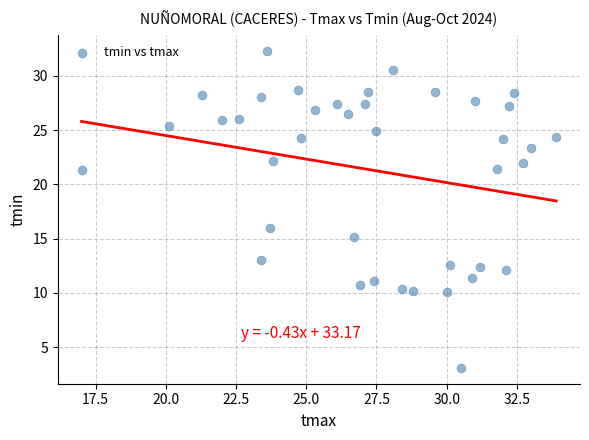

What Y value in the scatter plot is closest to 17?

16.0